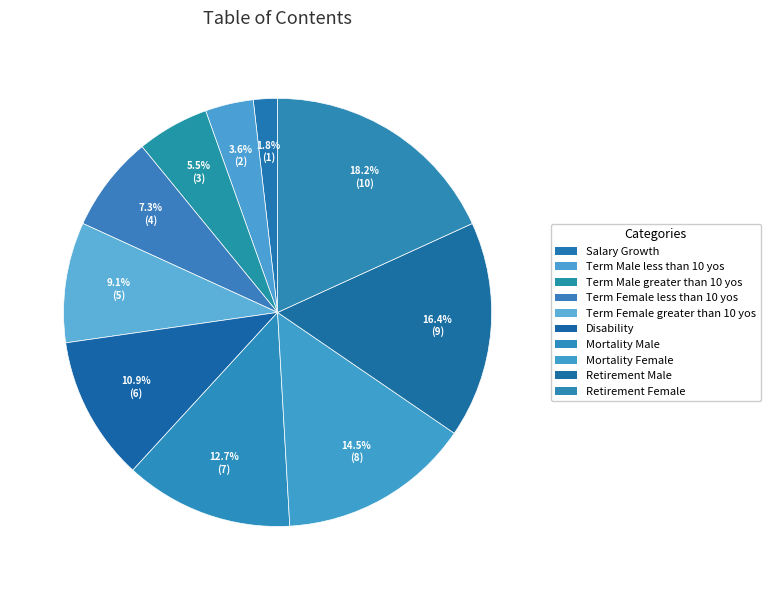

What percentage is the Term Female greater than 10 yos slice, to the nearest percent?

9%